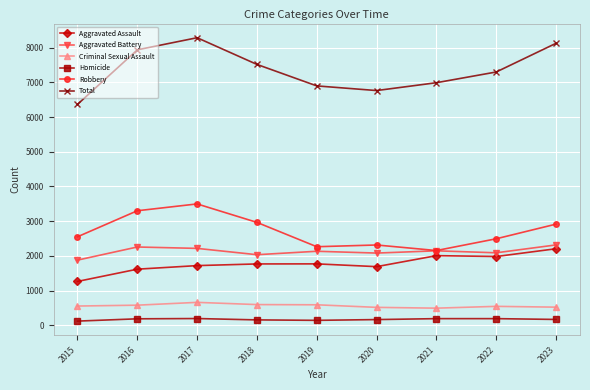

At 2018, list the series in order from largest to smallest.

Total, Robbery, Aggravated Battery, Aggravated Assault, Criminal Sexual Assault, Homicide